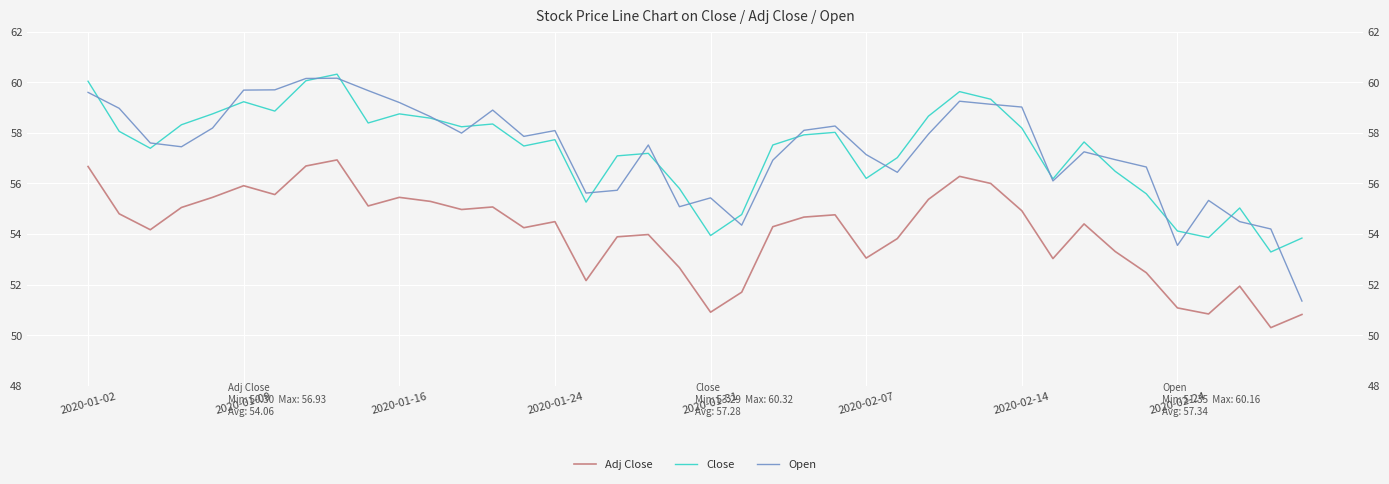

What is the minimum value for Open?

51.4